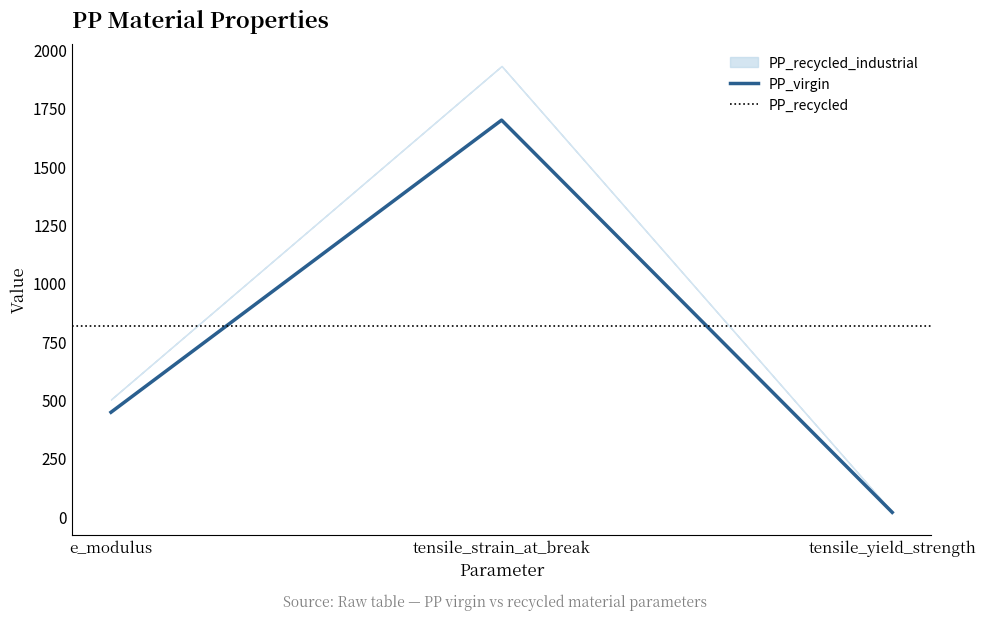

List the labels in order of PP_virgin value, smallest first.

tensile_yield_strength, e_modulus, tensile_strain_at_break